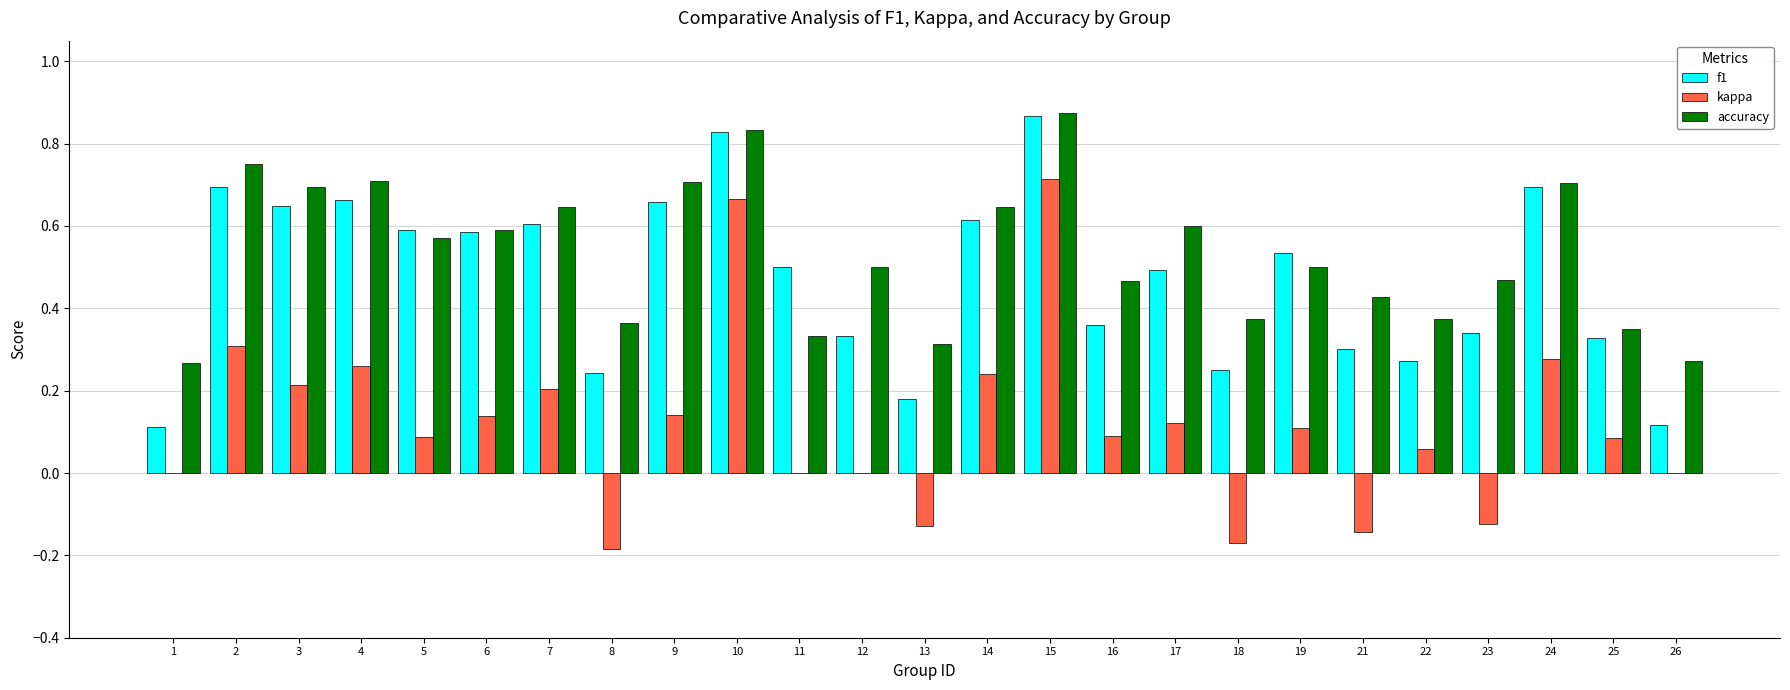

Which series has the largest range (max minus min)?

kappa